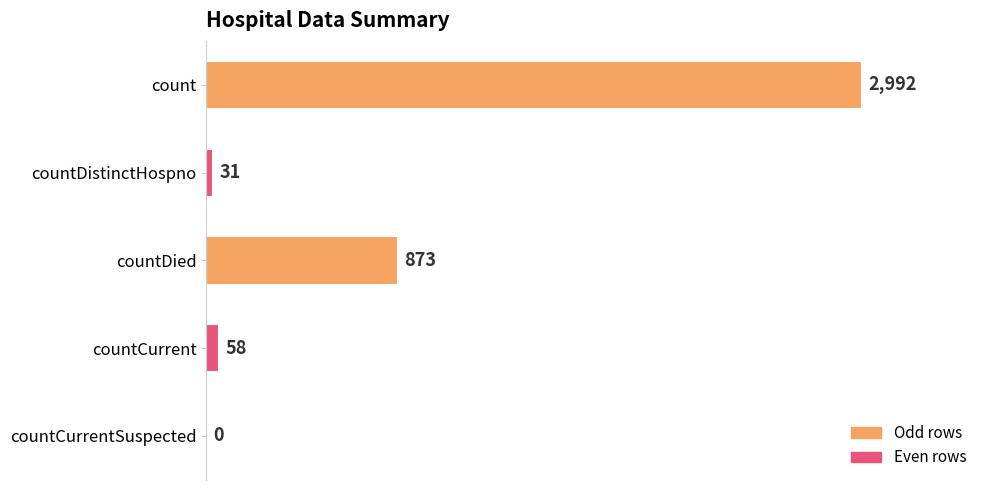

At which category does the chart reach its peak across all series?

count